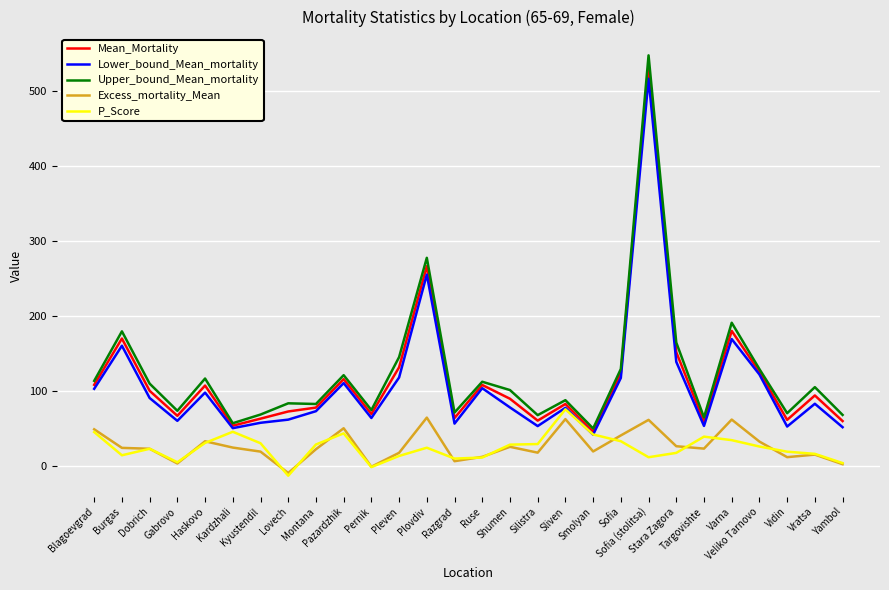

How many interior local valleys does the Mean_Mortality series have?

8